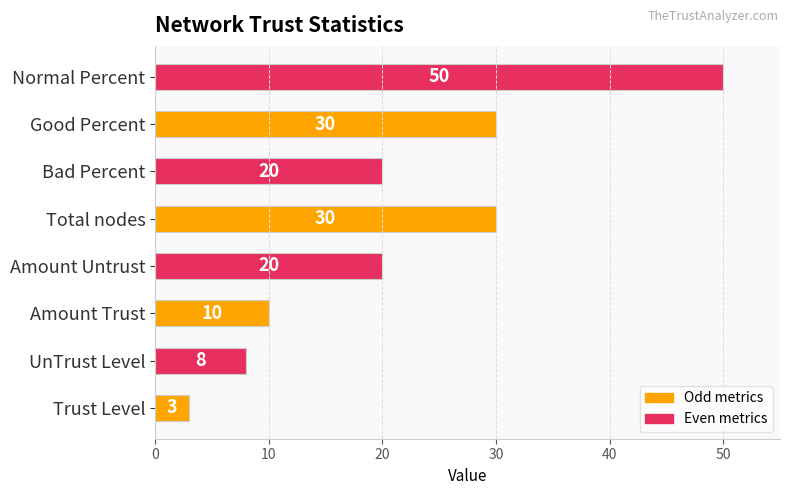

Which has a higher value, Normal Percent or Total nodes?

Normal Percent